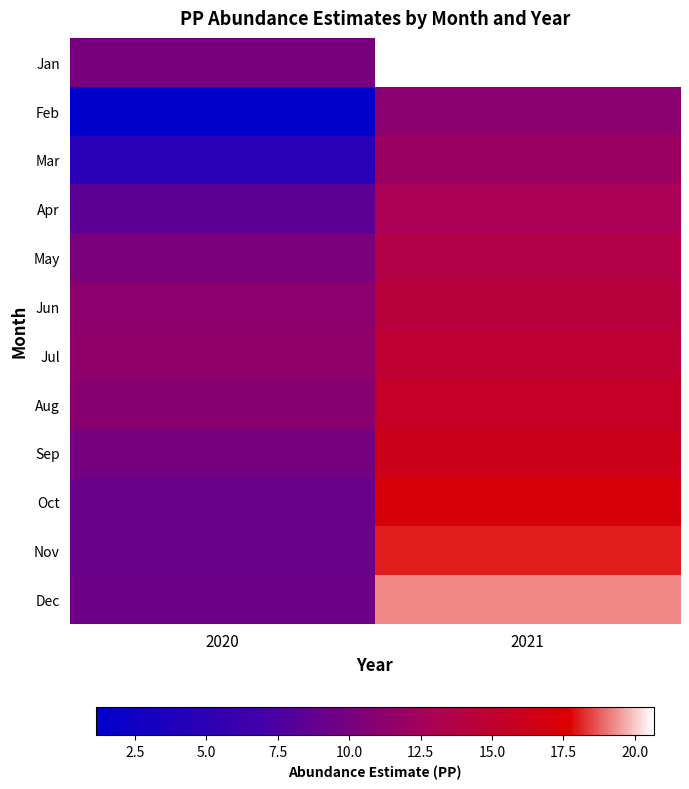

Reading left to right, what are all the values shown in this chart?

Jan: 2020=10.0	2021=20.7
Feb: 2020=1.1	2021=11.0
Mar: 2020=4.6	2021=12.0
Apr: 2020=8.5	2021=12.9
May: 2020=10.2	2021=13.6
Jun: 2020=11.1	2021=14.2
Jul: 2020=11.4	2021=14.8
Aug: 2020=10.9	2021=15.4
Sep: 2020=9.9	2021=16.1
Oct: 2020=9.2	2021=17.0
Nov: 2020=9.2	2021=18.1
Dec: 2020=9.4	2021=19.3